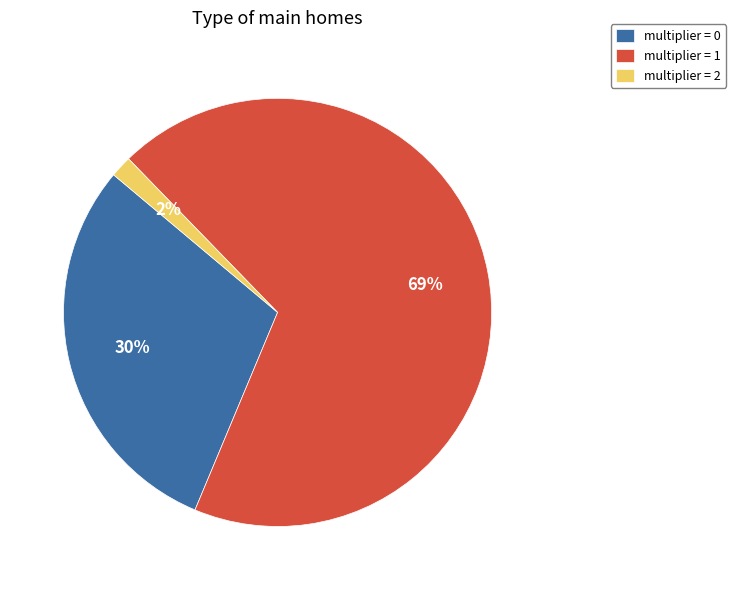

What is the largest slice in the pie chart?

multiplier = 1